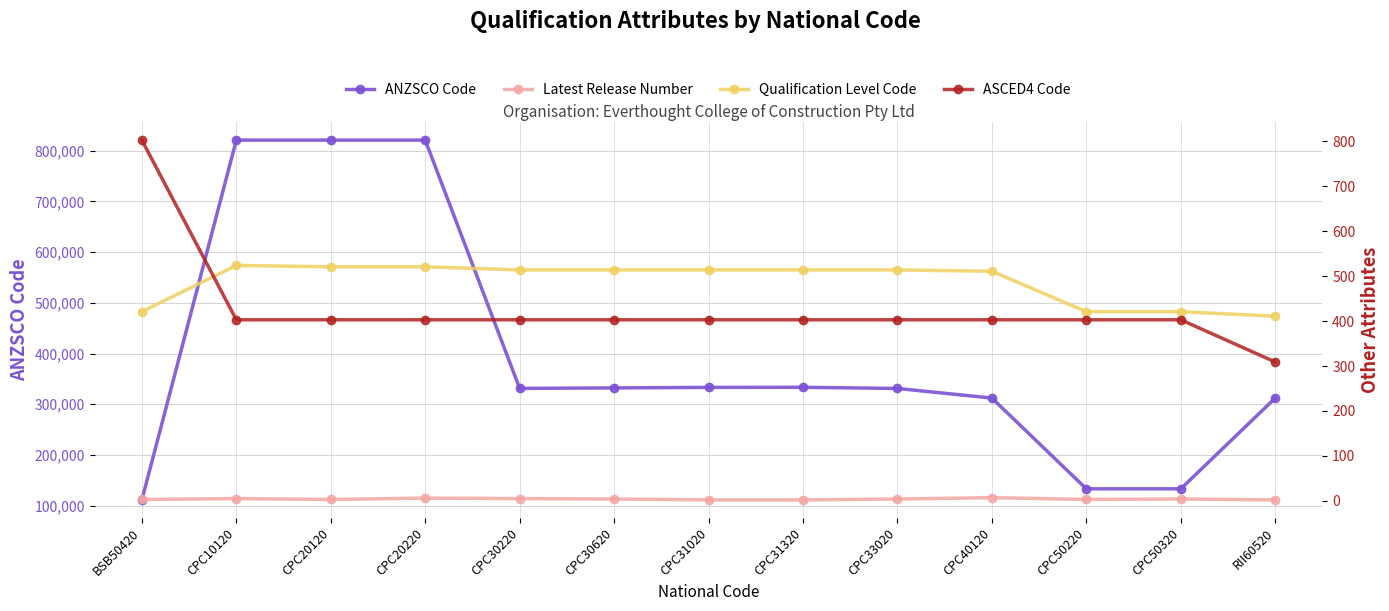

Which series has the widest spread of values?

ANZSCO Code